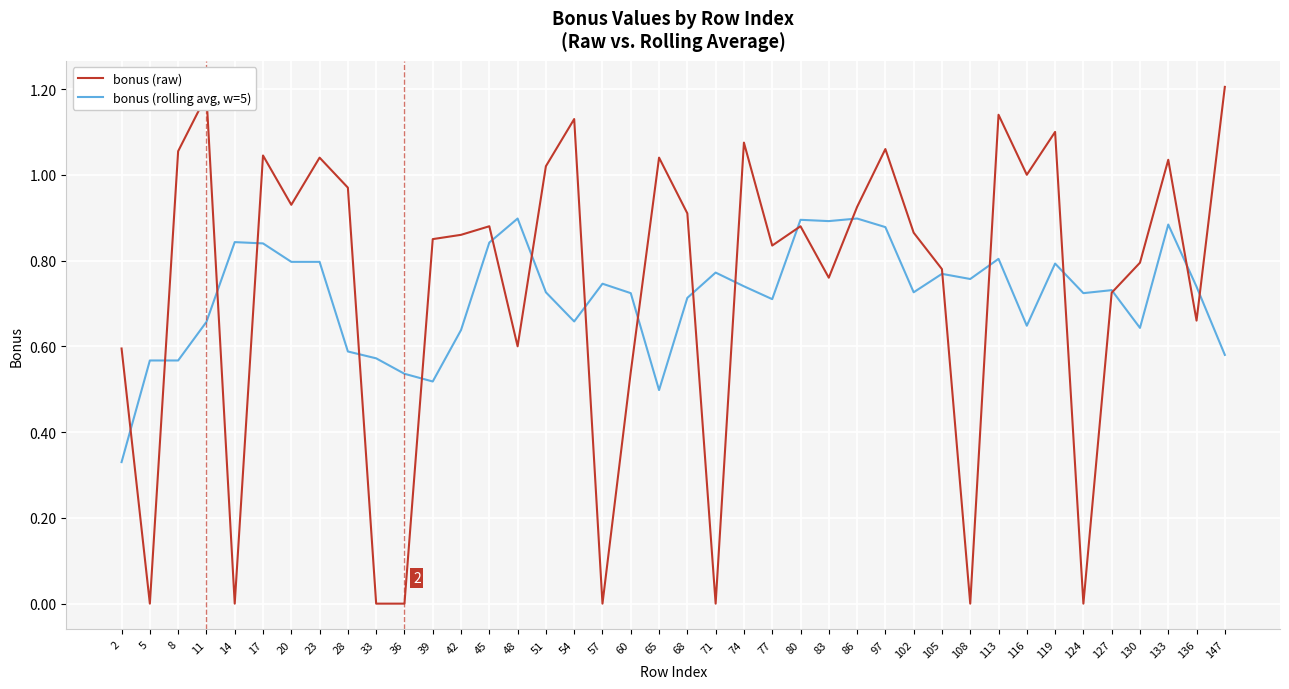

The value of bonus (rolling avg, w=5) at 119 is 0.2. True or false?

False